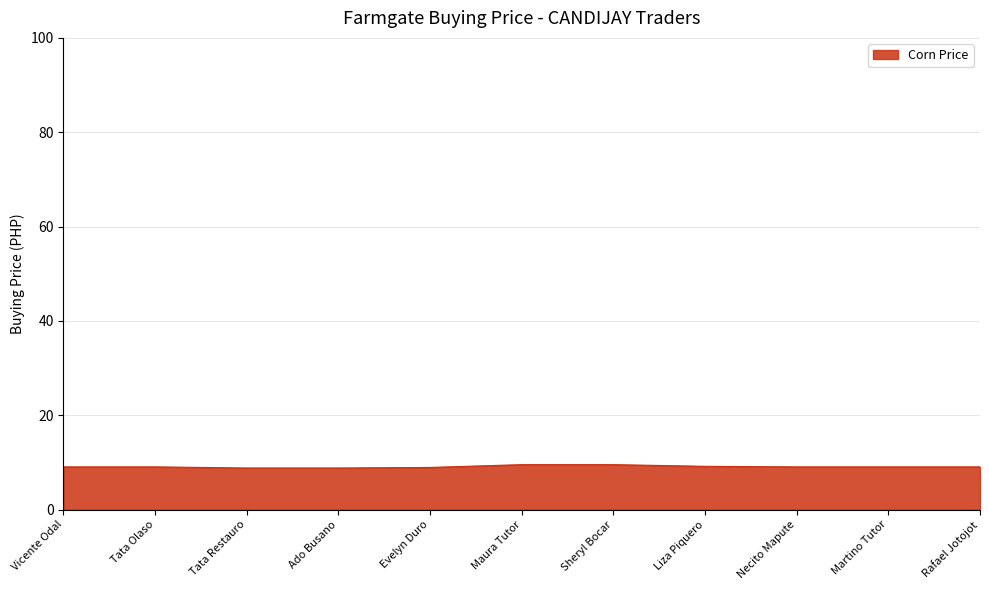

The chart shows a value of 8.8 at Ado Busano. True or false?

True